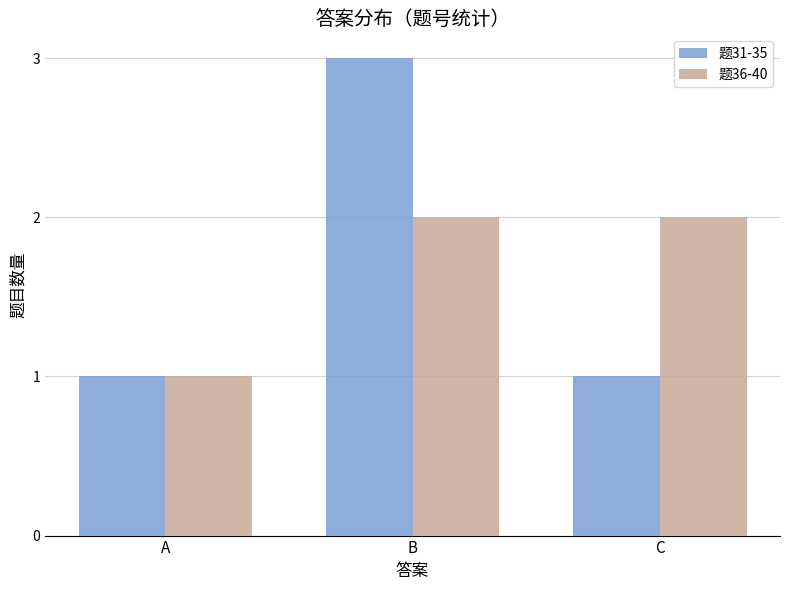

Which series has the largest range (max minus min)?

题31-35